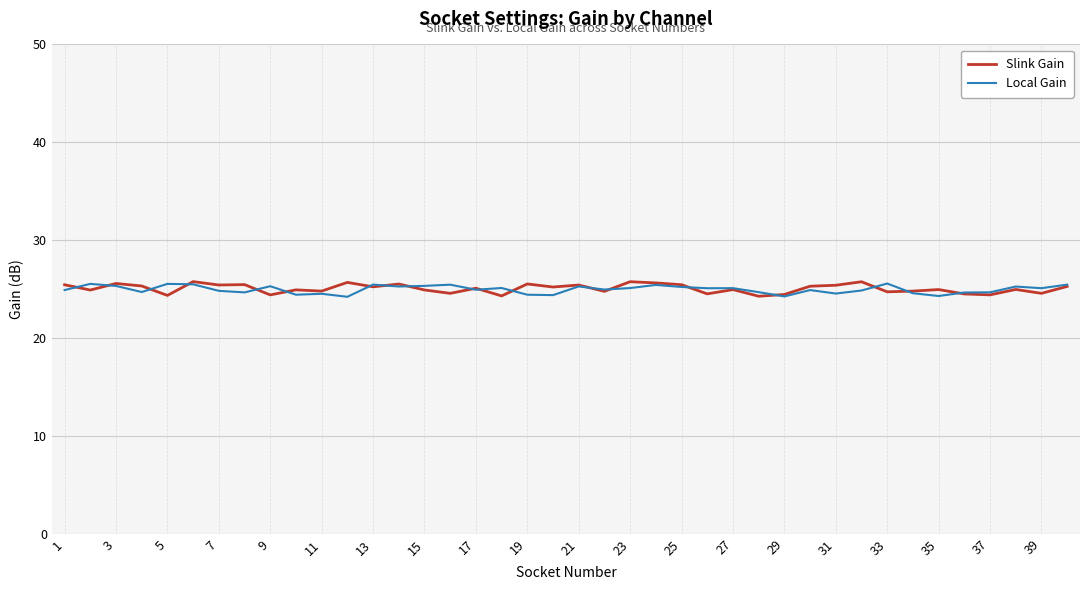

What is the minimum value for Local Gain?

24.2